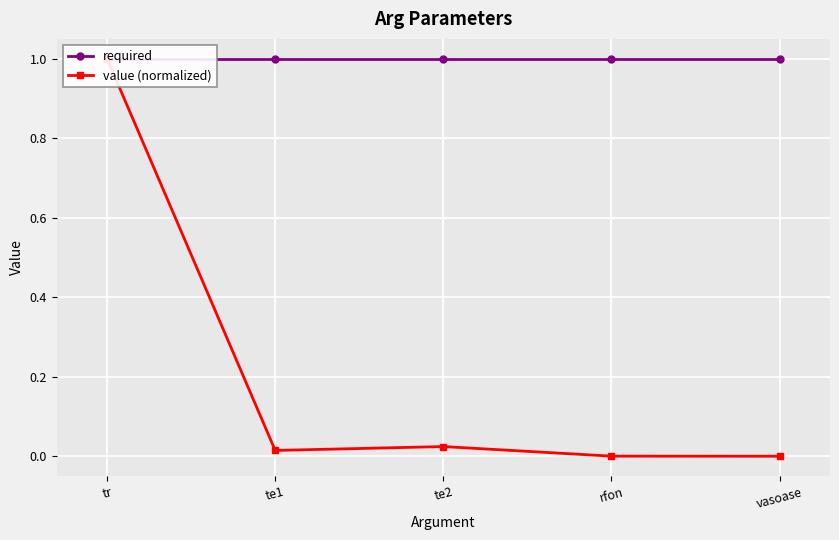

Between tr and vasoase, which series saw the biggest shift?

value (normalized)